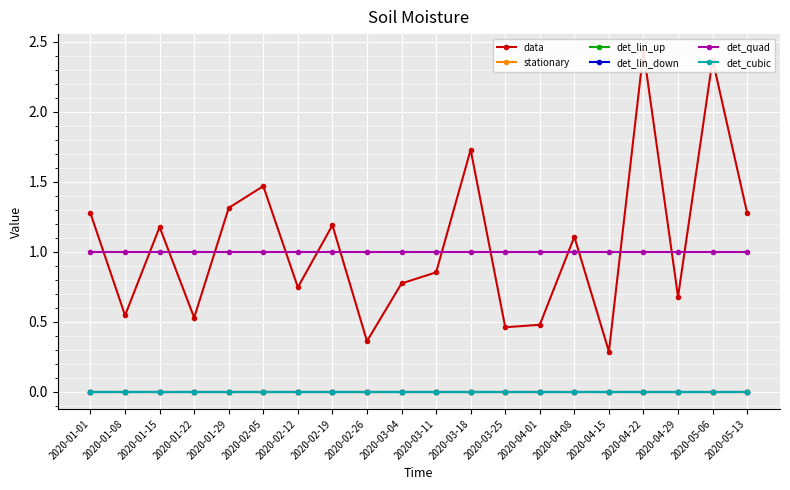

The det_quad series shows 1.0 at 2020-02-19. True or false?

True